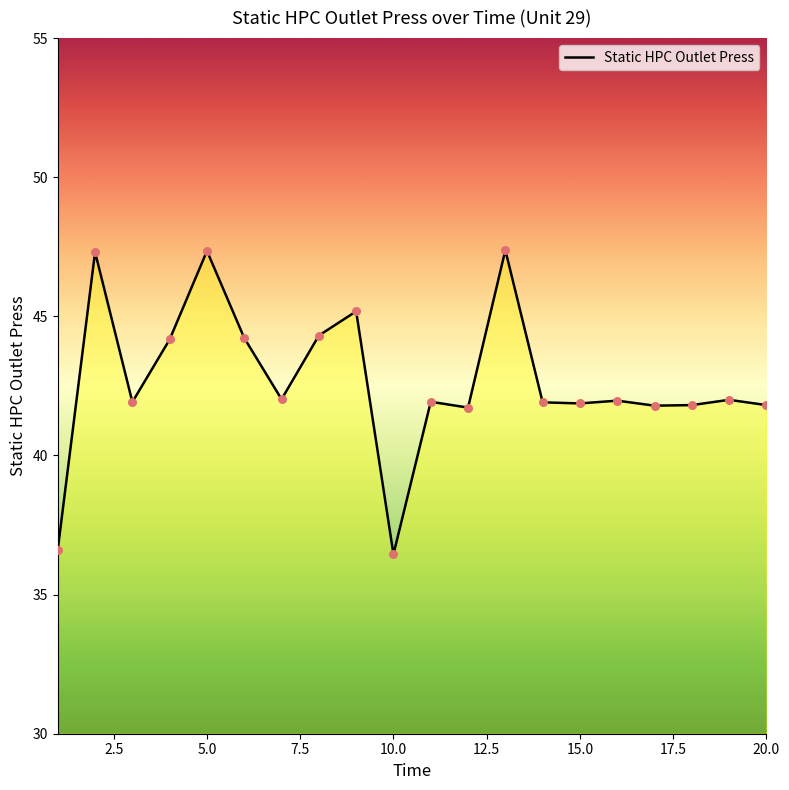

What is the minimum value shown in the chart?

36.5